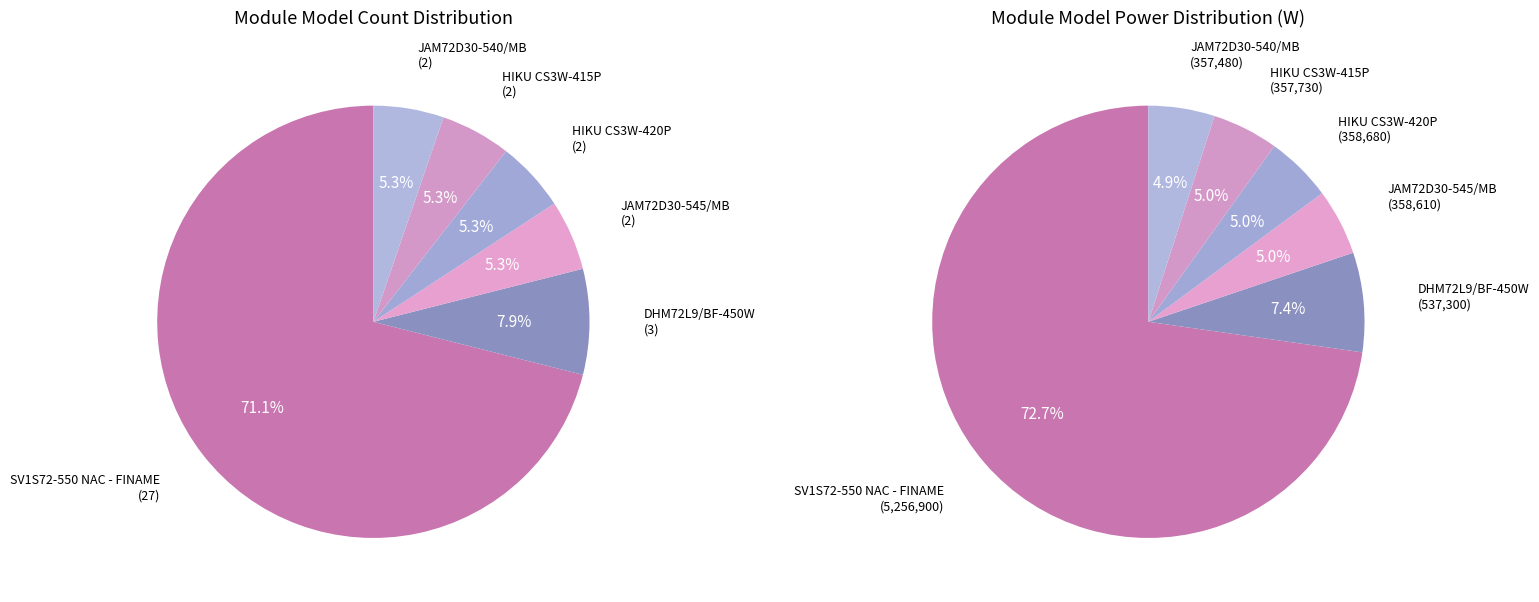

To the nearest percent, what percentage of the pie is SV1S72-550 NAC - FINAME?

71%